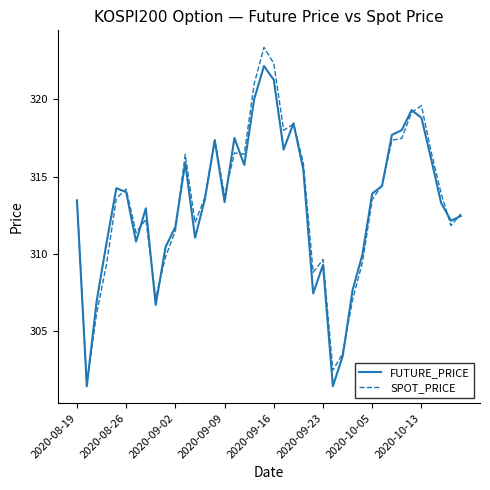

Which series has the widest spread of values?

SPOT_PRICE